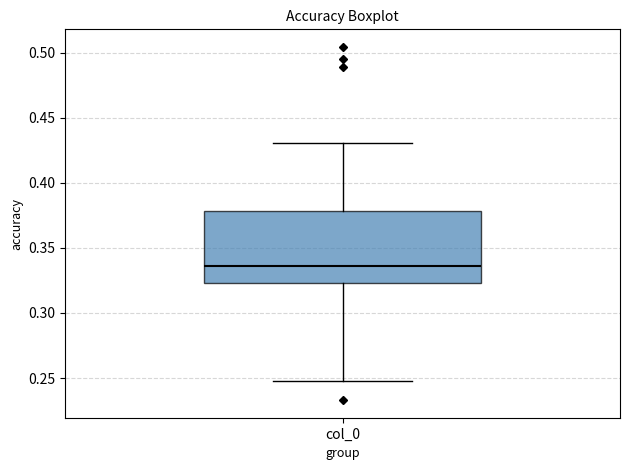

Where is the lower edge of the box for col_0 on the y-axis? The values are not printed on the chart, so give them approximately, as read against the axis.

0.325